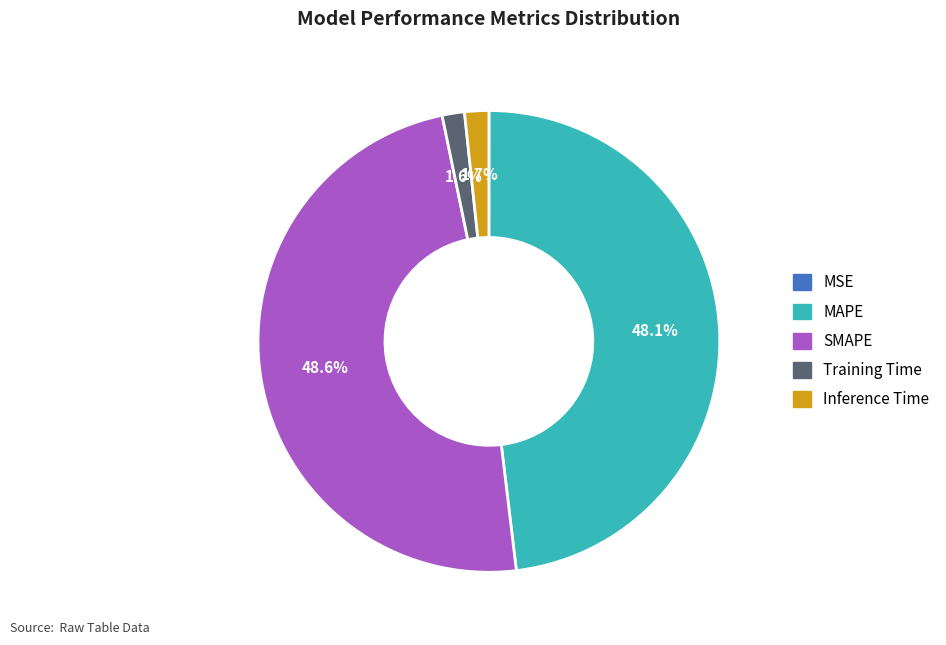

True or false: SMAPE accounts for 42% of the total.

False